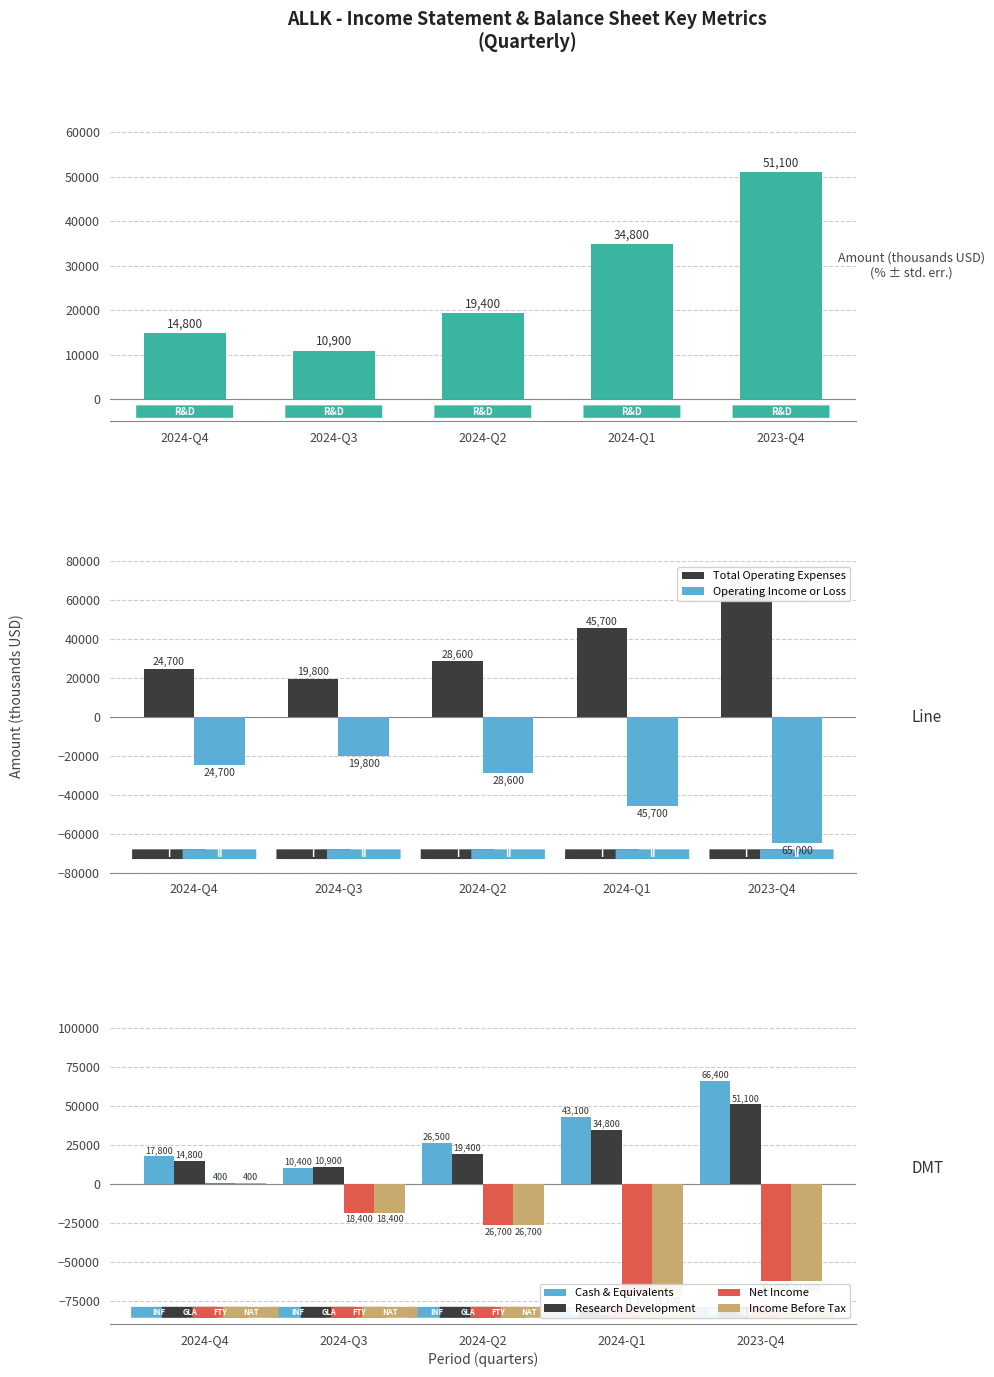

What is the sum of all Income Before Tax values?

-178400